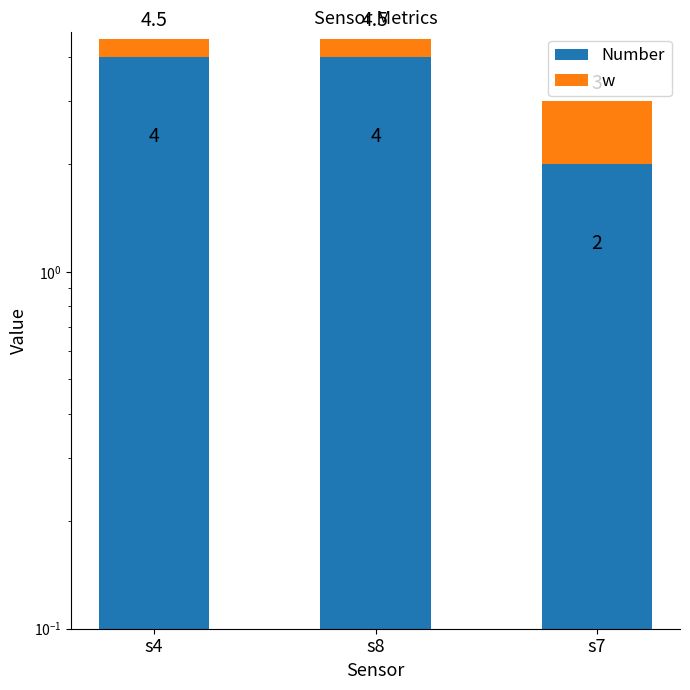

Is the value of Number at s7 greater than the value of w at s4?

Yes